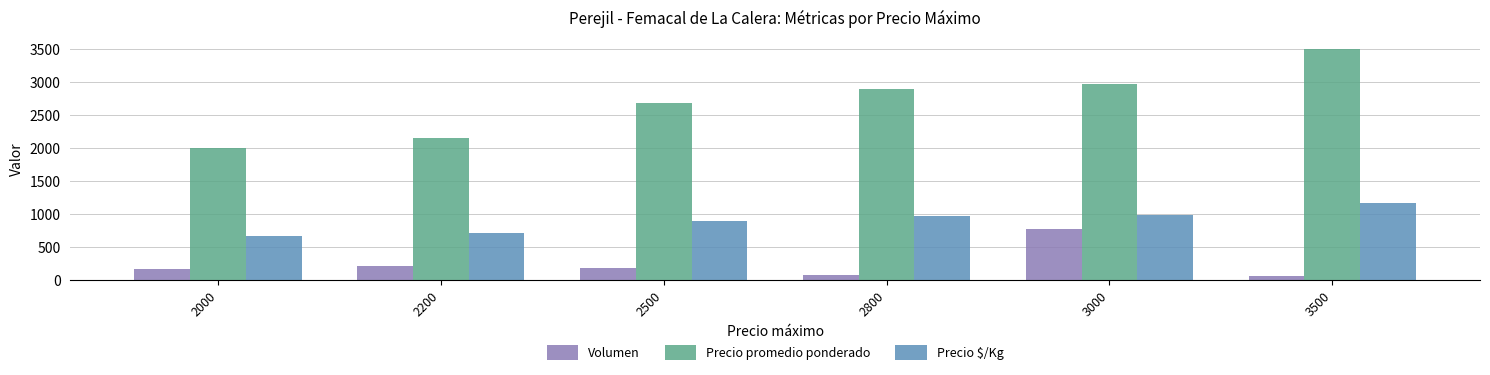

Is it true that Precio promedio ponderado equals 2972 at 3000?

True